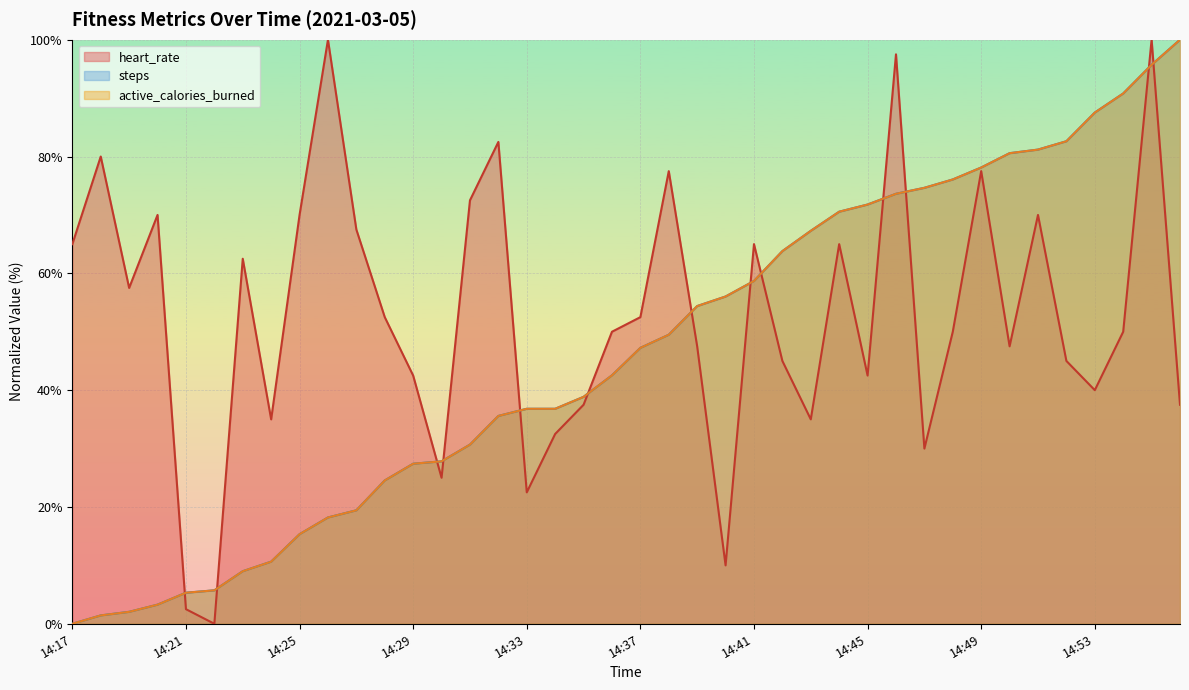

What is the total value across all series at 14:45?

186.1